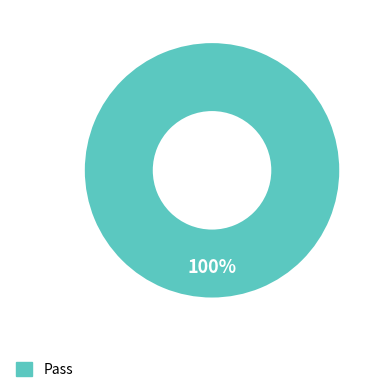

Is there any slice that represents more than half of the pie?

Yes